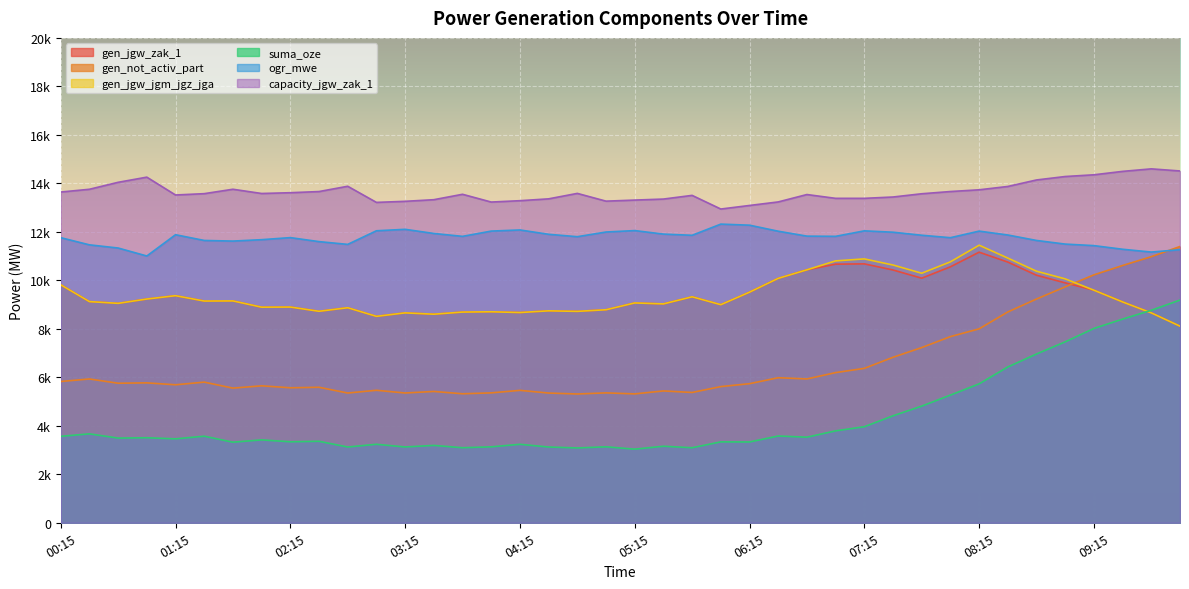

What is the label of the 40th point from the left?

10:00